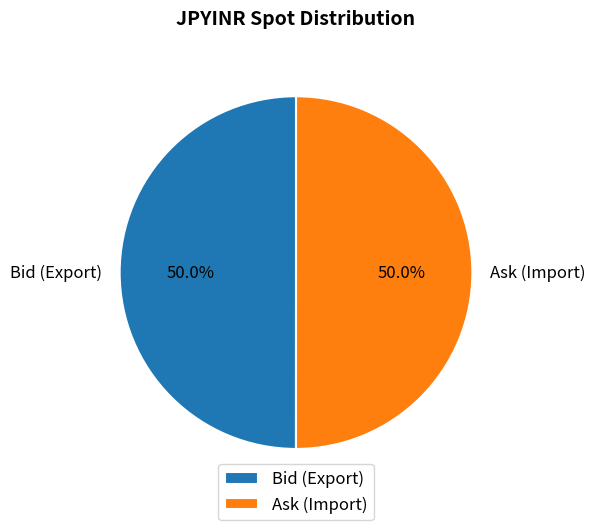

What is the ratio of the value at Ask (Import) to the value at Bid (Export)?

1.0